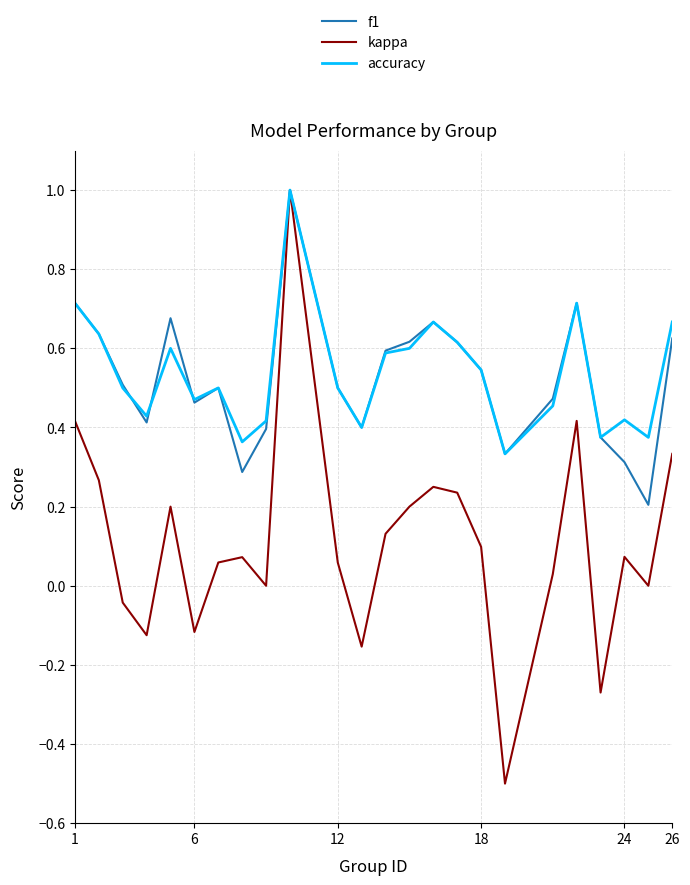

What is the maximum value for f1?

1.0